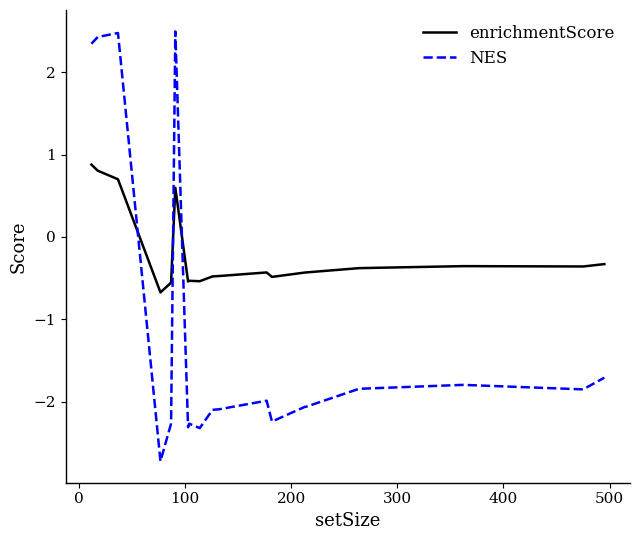

In NES, how many points are lower than both neighbors (excluding endpoints)?

5